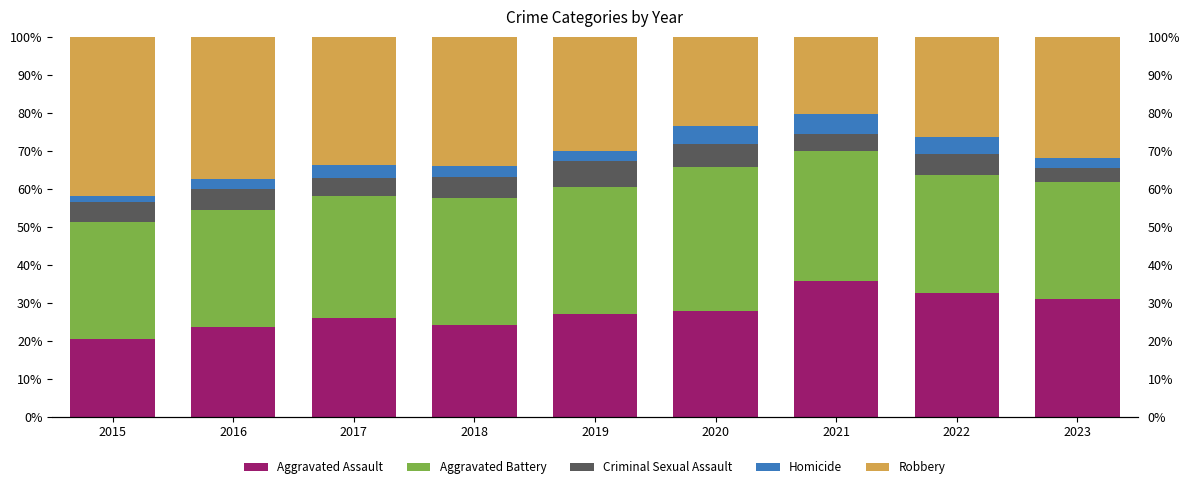

Is it true that Robbery equals 37.3 at 2016?

True